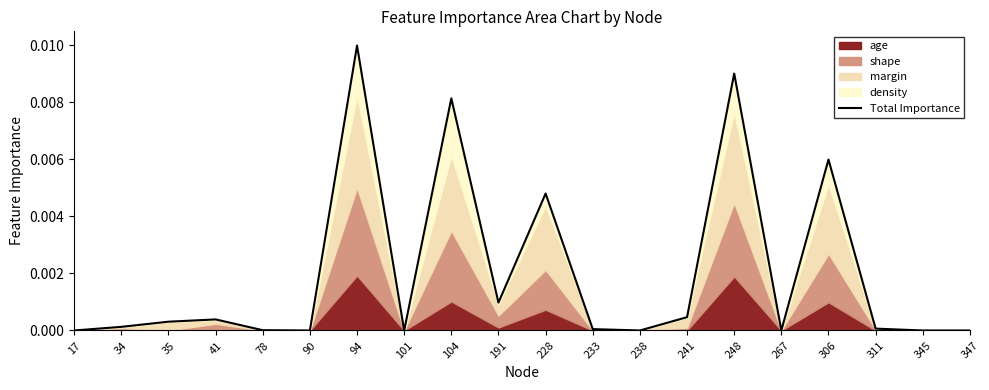

List the labels in order of value, largest first.

94, 248, 104, 306, 228, 191, 241, 41, 35, 34, 311, 233, 78, 267, 17, 90, 101, 238, 345, 347